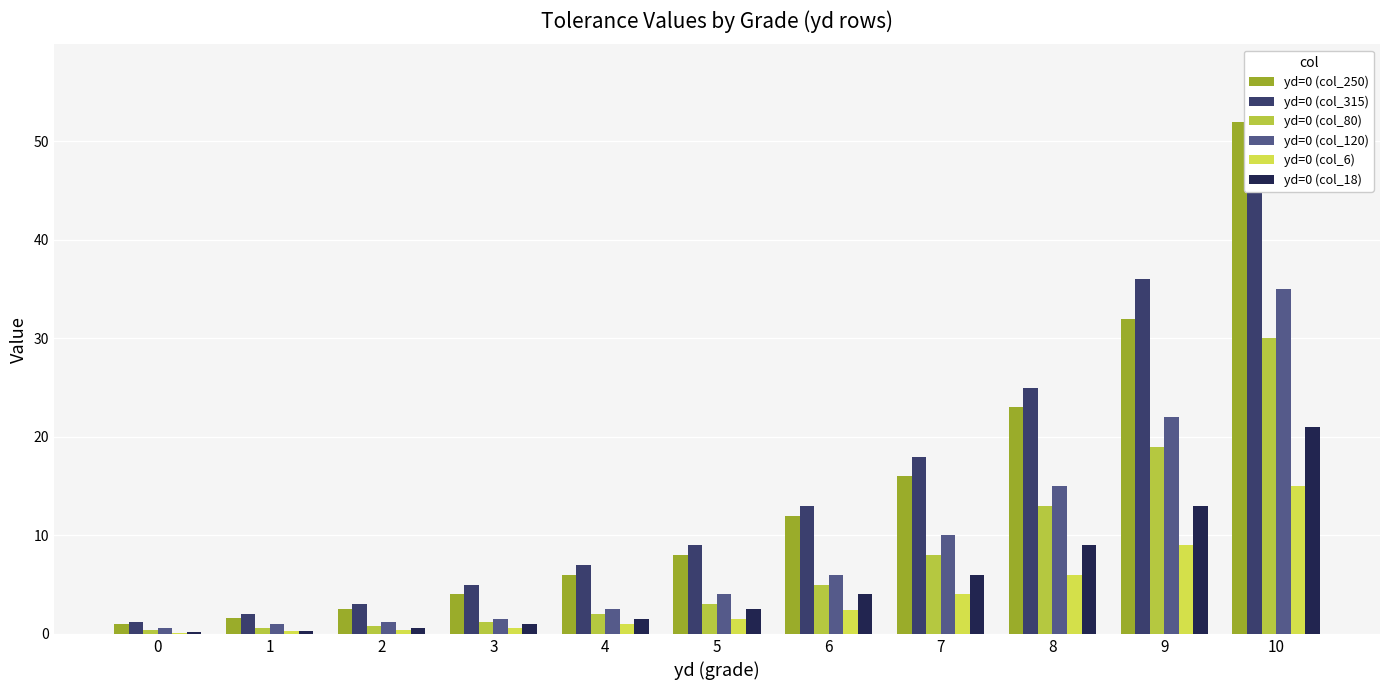

Which series has the largest range (max minus min)?

yd=0 (col_315)